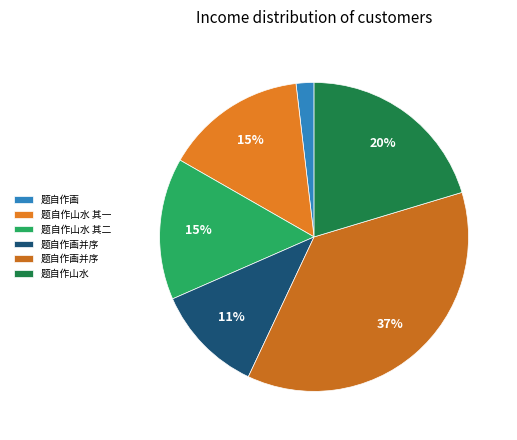

How many segments does this pie chart have?

6